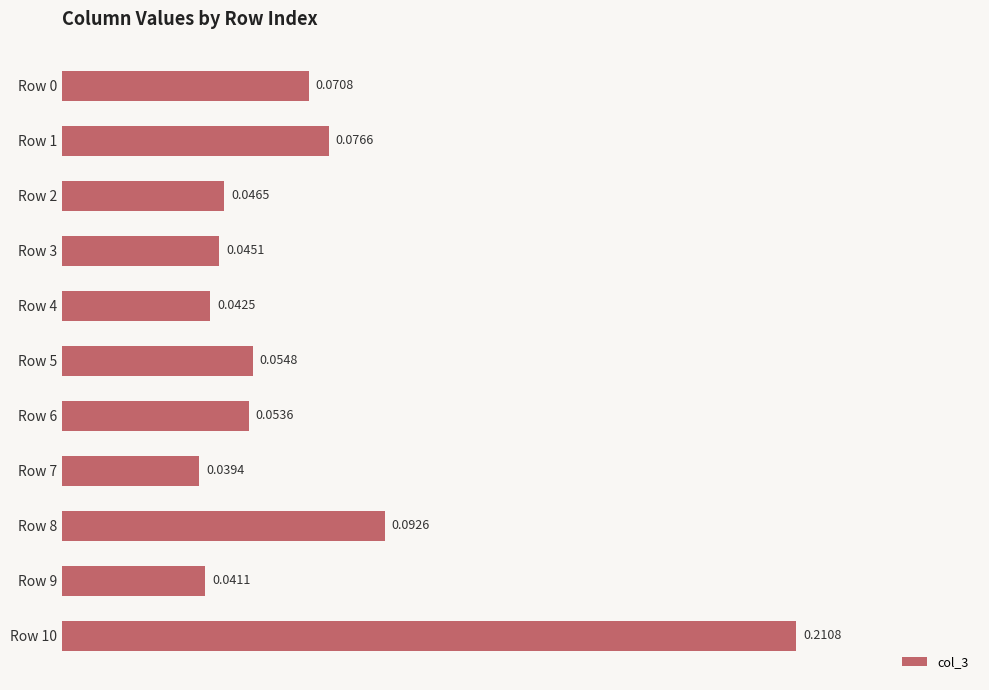

Does the chart contain any negative values?

No